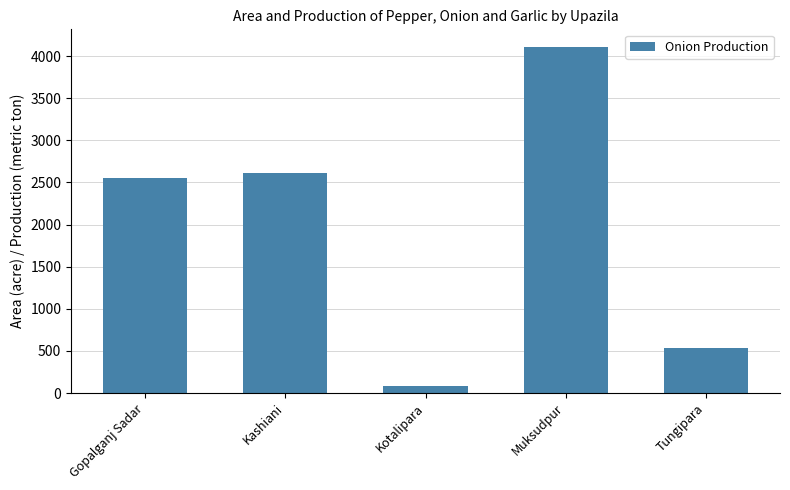

Reading left to right, what are all the values shown in this chart?

Gopalganj Sadar=2550	Kashiani=2606	Kotalipara=87	Muksudpur=4111	Tungipara=539